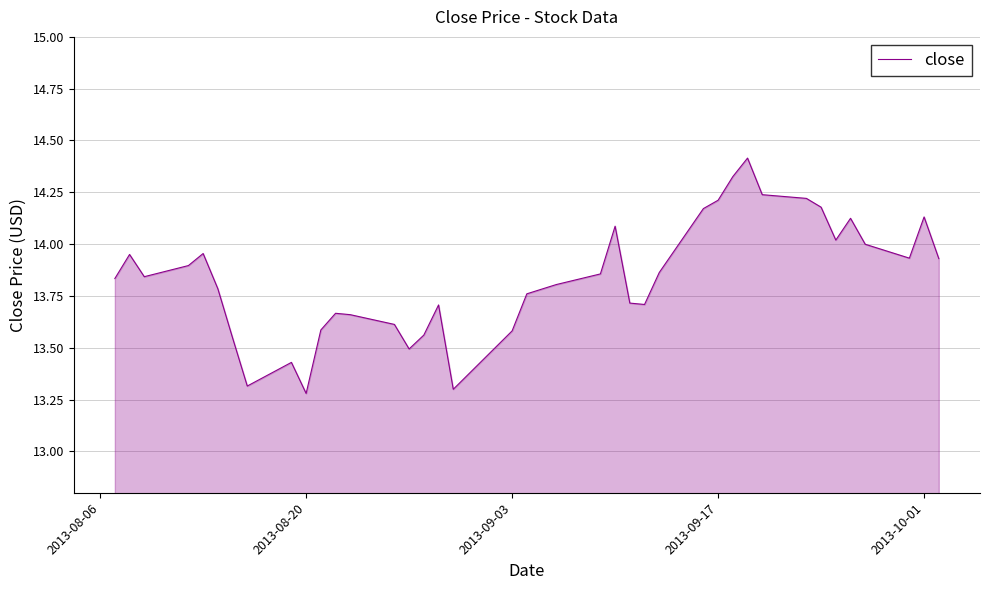

What is the greatest value displayed?

14.4